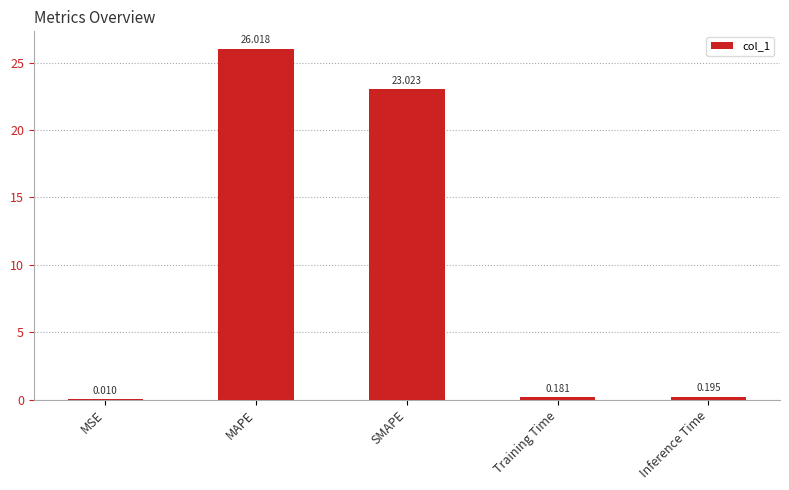

What is the greatest value displayed?

26.0